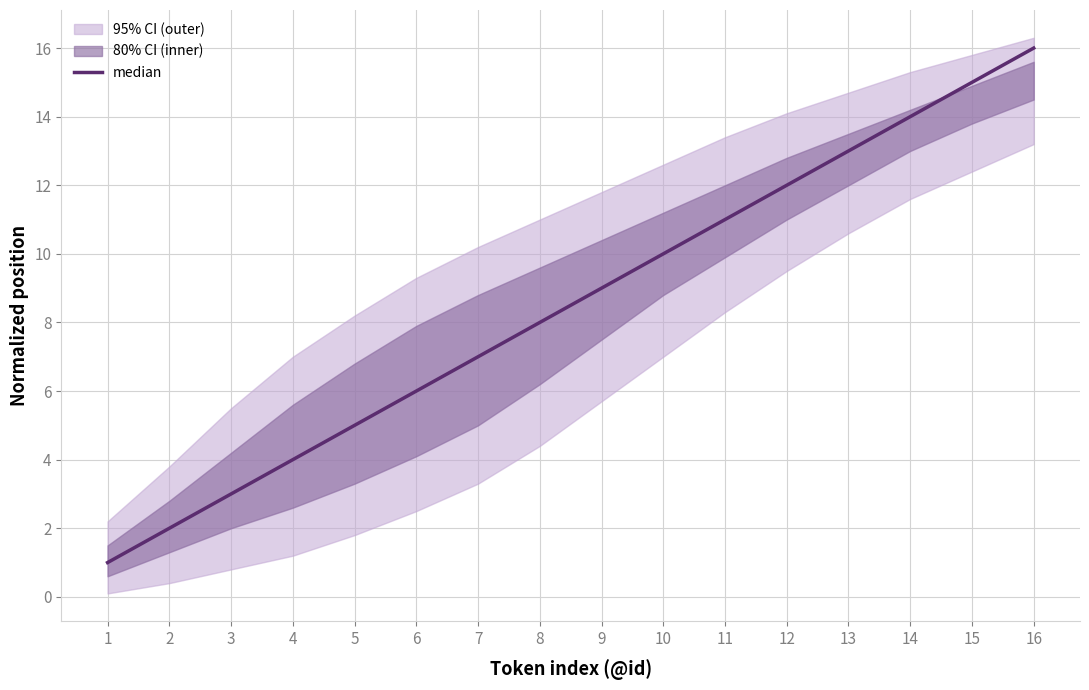

True or false: there are more than 2 points higher than both neighbors.

False